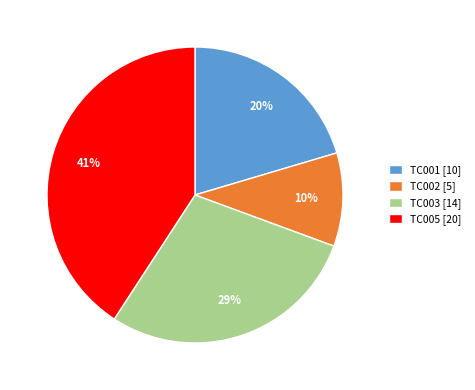

Between TC005 [20] and TC001 [10], which is larger?

TC005 [20]